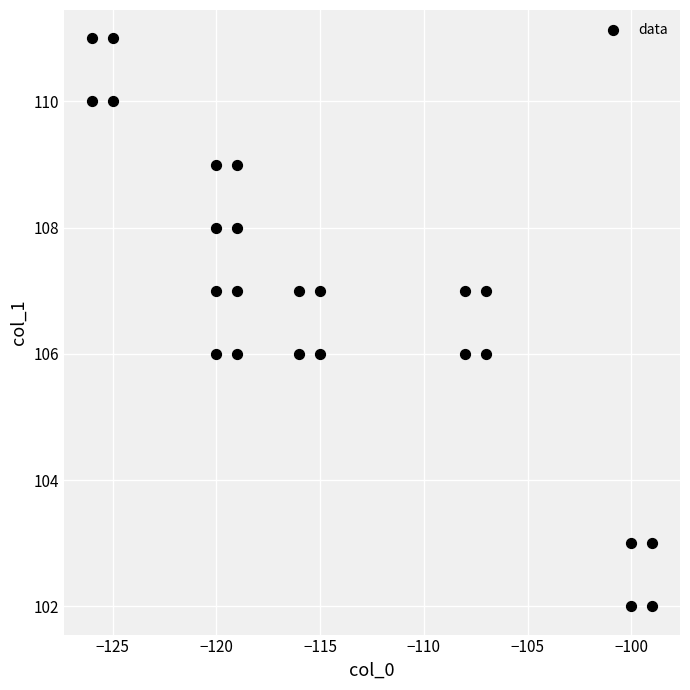

What is the range of X values (max minus min)?

27